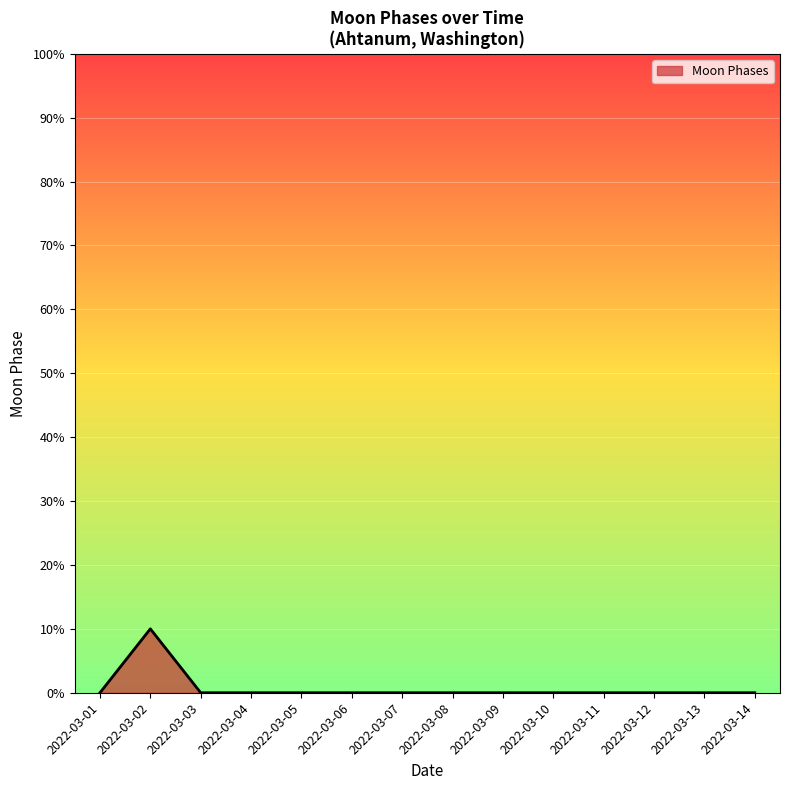

Read the value at 2022-03-02.

10